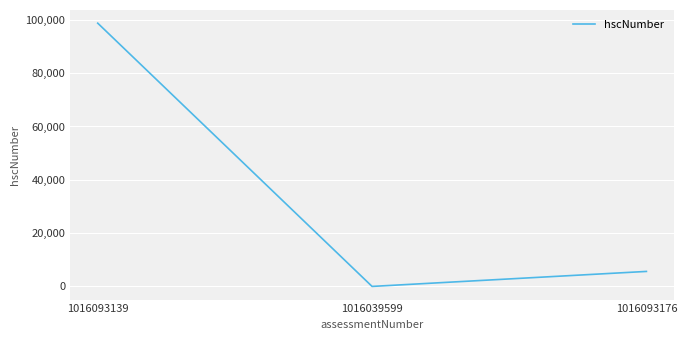

What is the sum of the values at 1016093176 and 1016093139?

104391